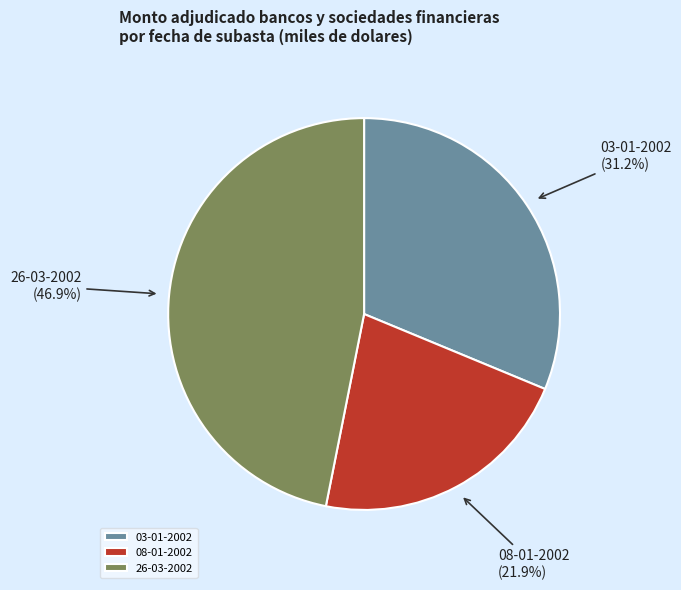

Between 03-01-2002 and 26-03-2002, which is larger?

26-03-2002